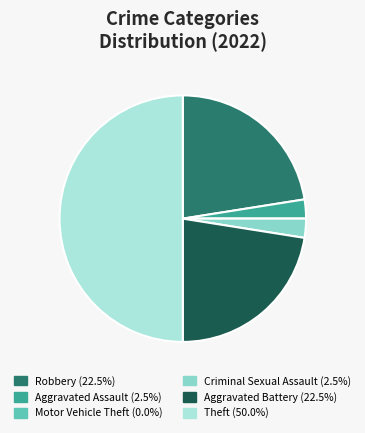

Is the sum of Aggravated Assault (2.5%) and Theft (50.0%) greater than half?

Yes